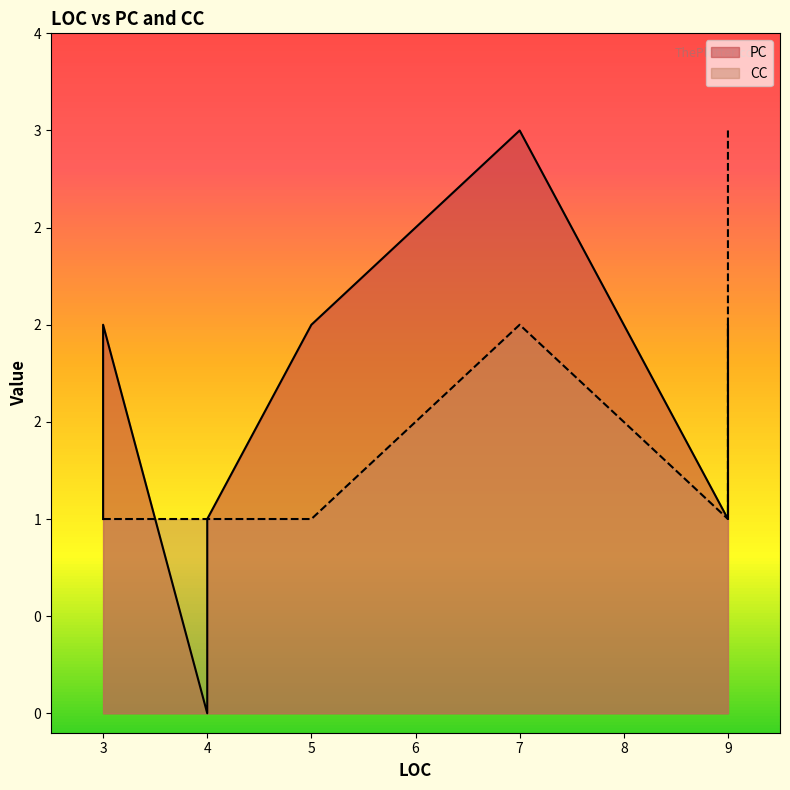

At which category is the sum across all series the highest?

7